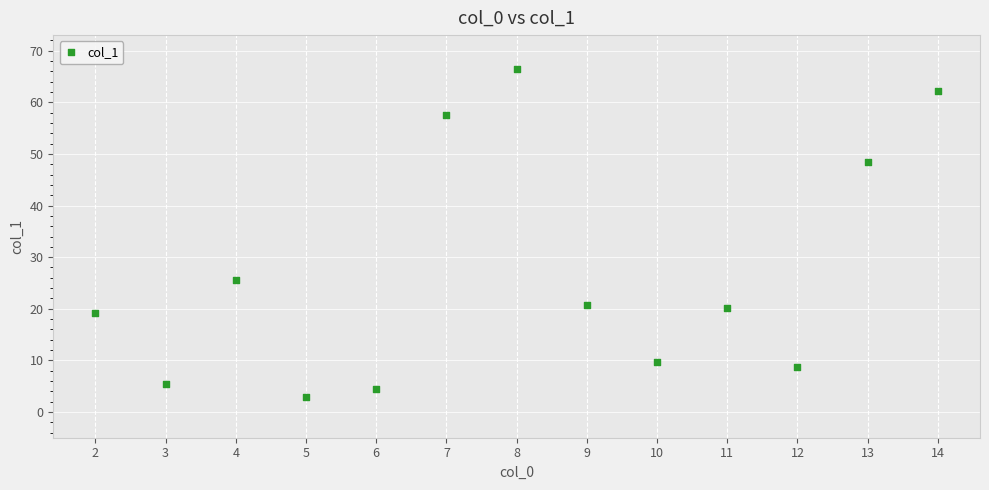

What Y value in the scatter plot is closest to 34?

25.6